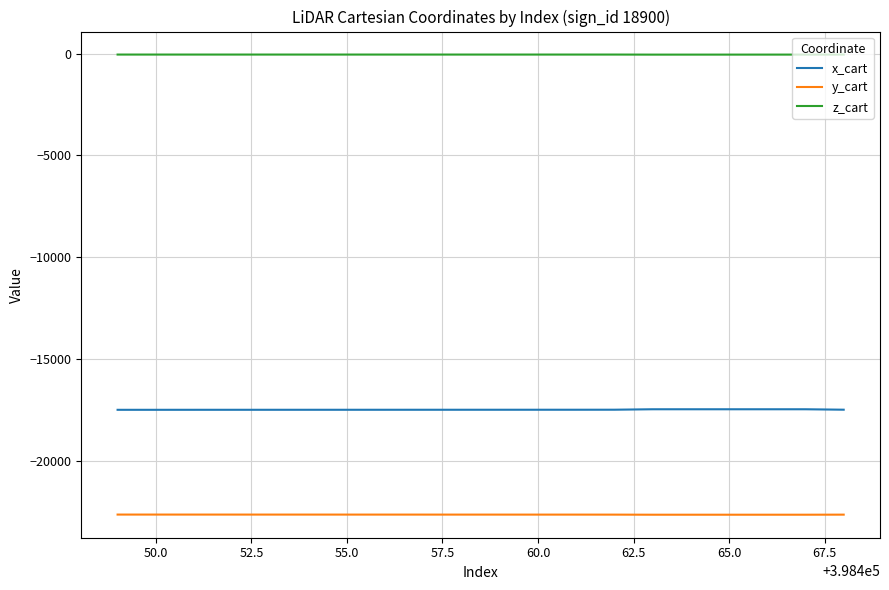

What is the lowest value of the y_cart series?

-22635.7